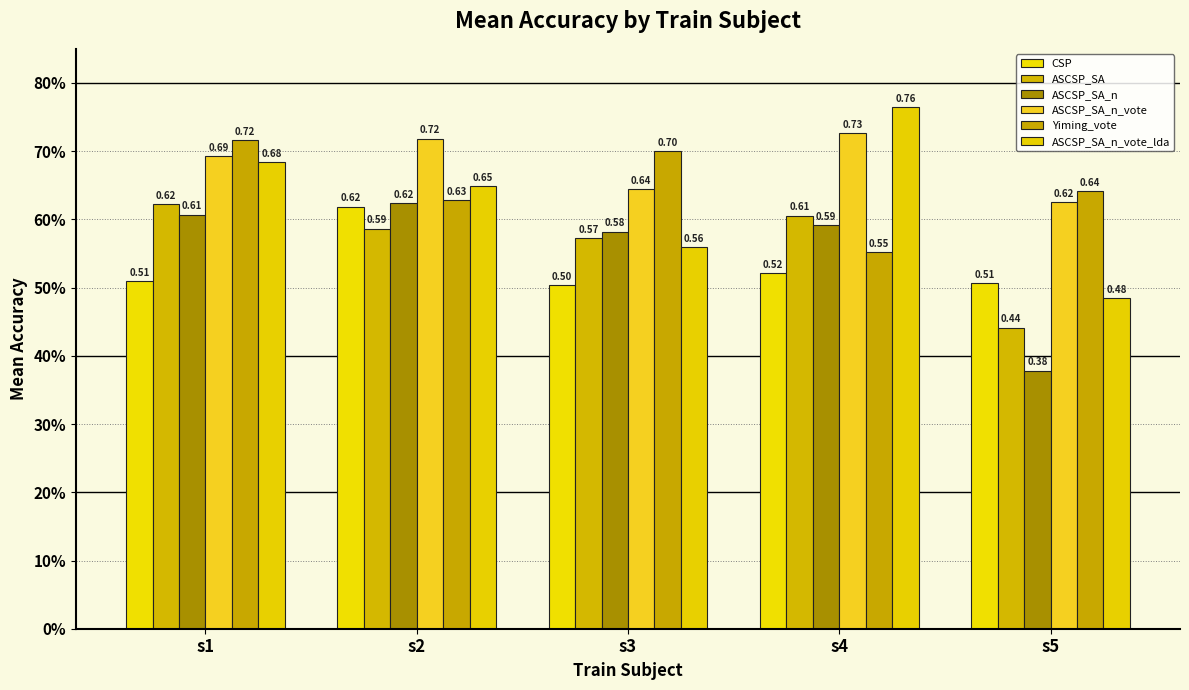

Read the CSP value at s1.

0.5